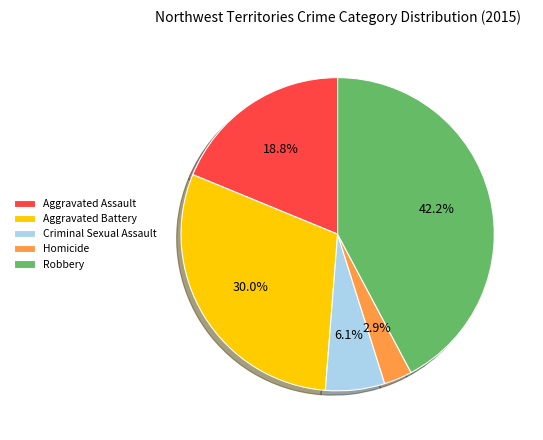

What percentage do Aggravated Battery and Criminal Sexual Assault together represent?

36.1%